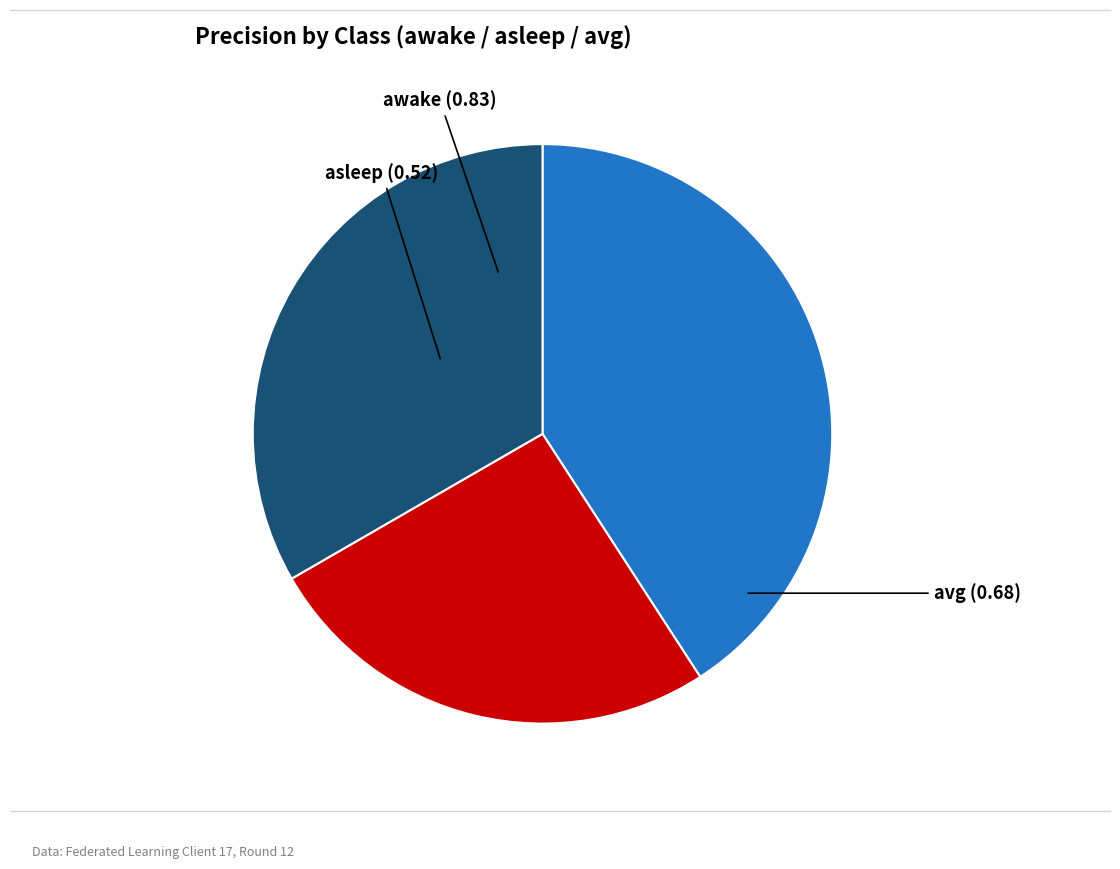

Does any single category account for the majority?

No